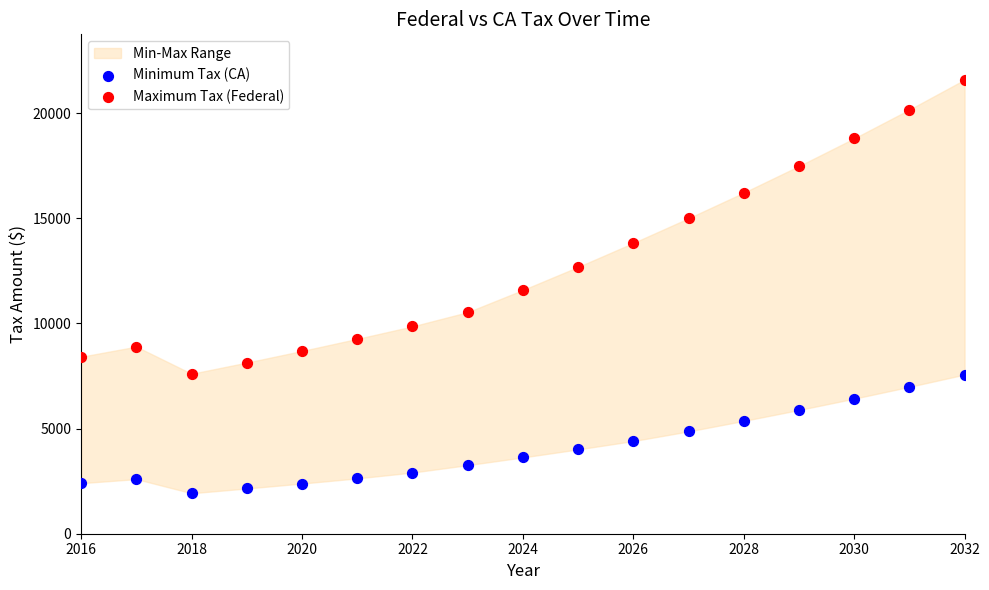

Which series contains the lowest Y value?

Minimum Tax (CA)